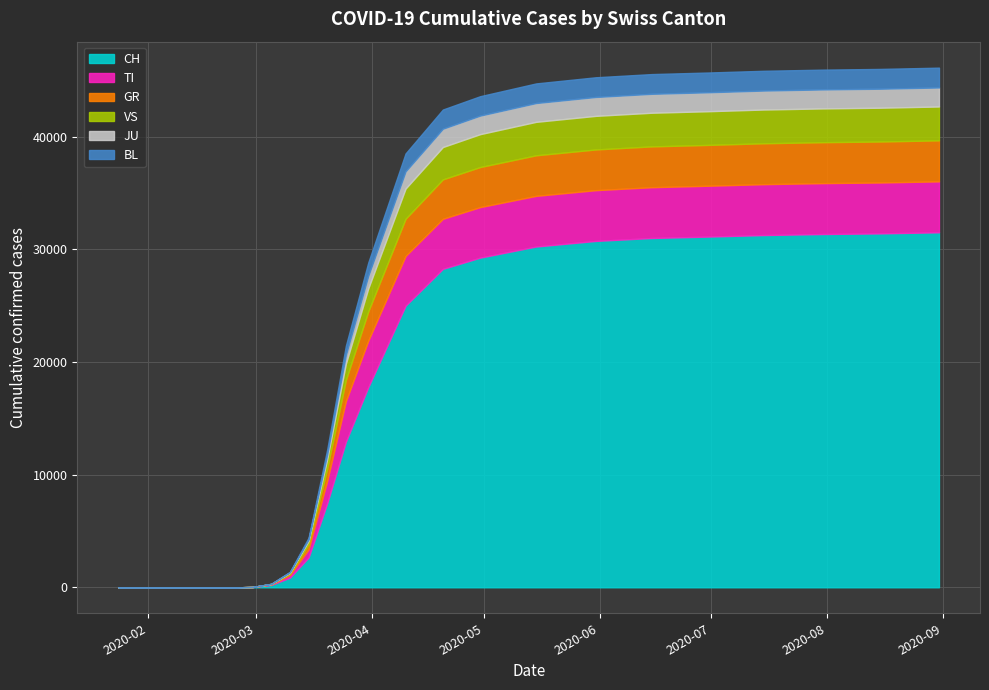

Does the chart have visible grid lines?

Yes